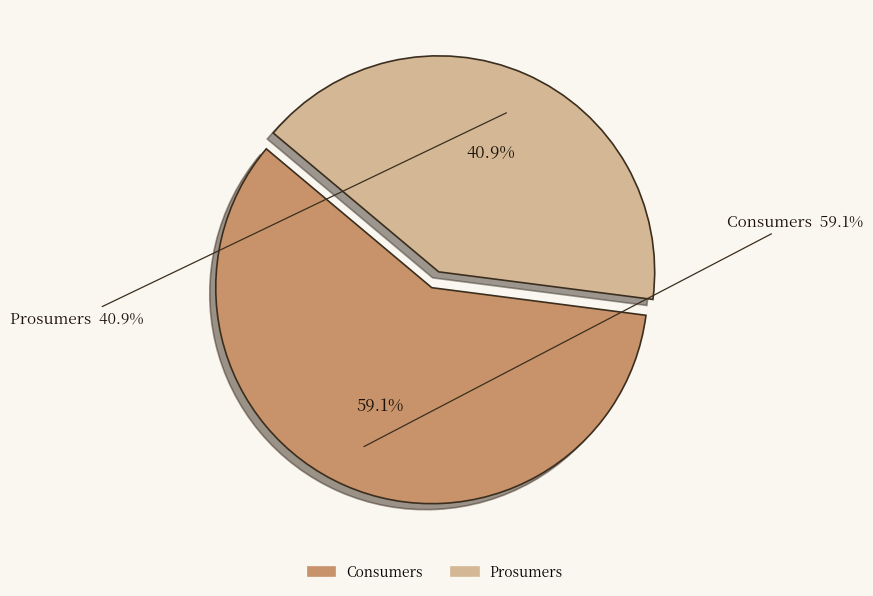

The Consumers slice represents 69% of the pie. True or false?

False